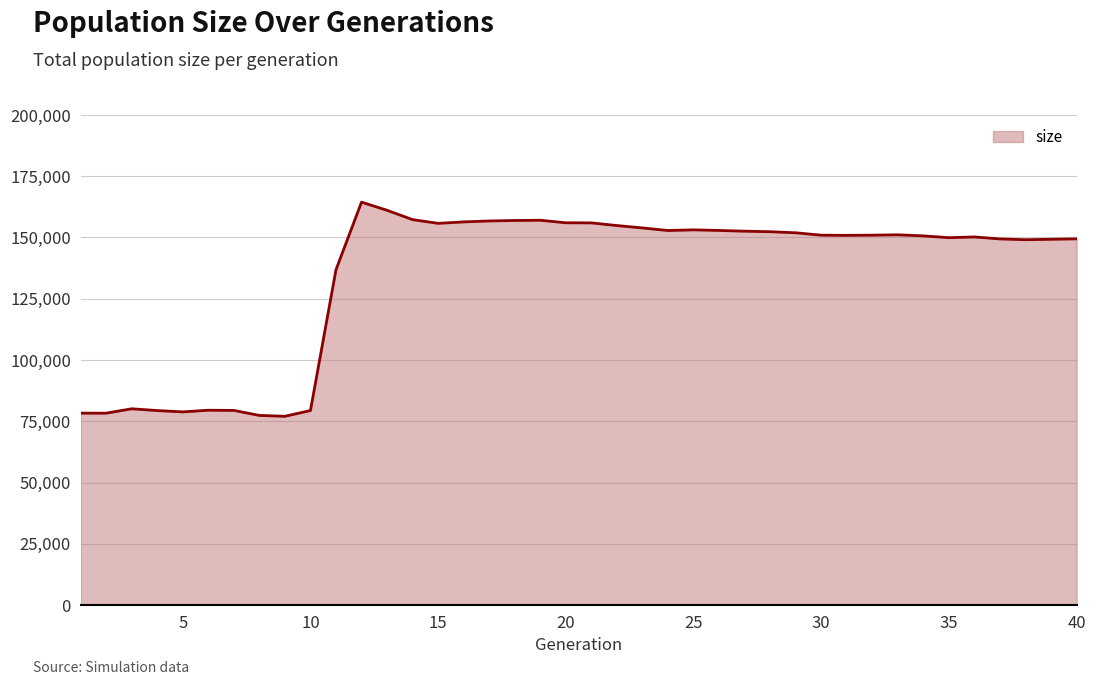

What is the difference between the maximum and minimum values?

87410